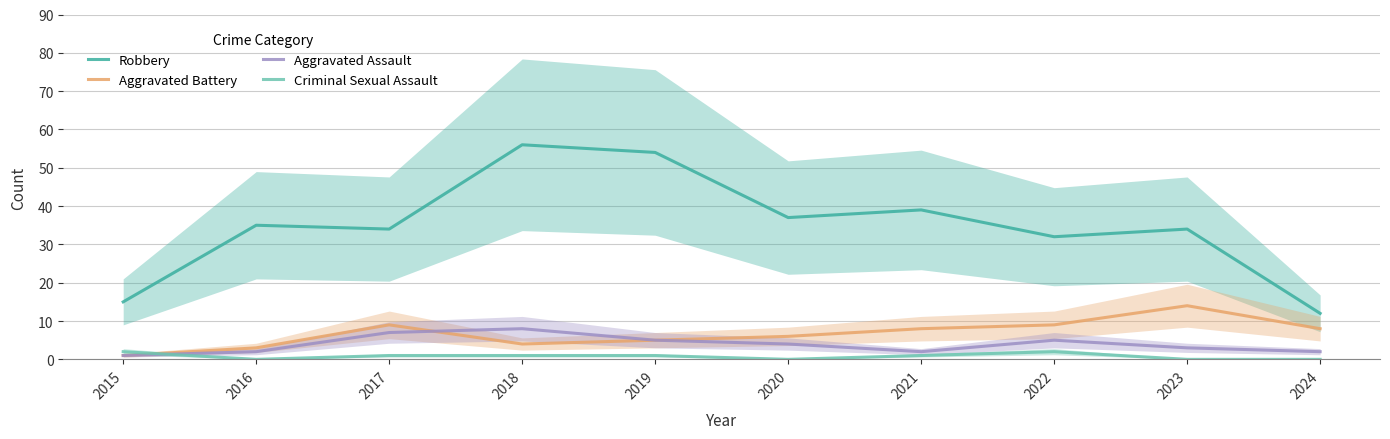

Where do Criminal Sexual Assault and Aggravated Assault first cross each other?

2015 and 2016